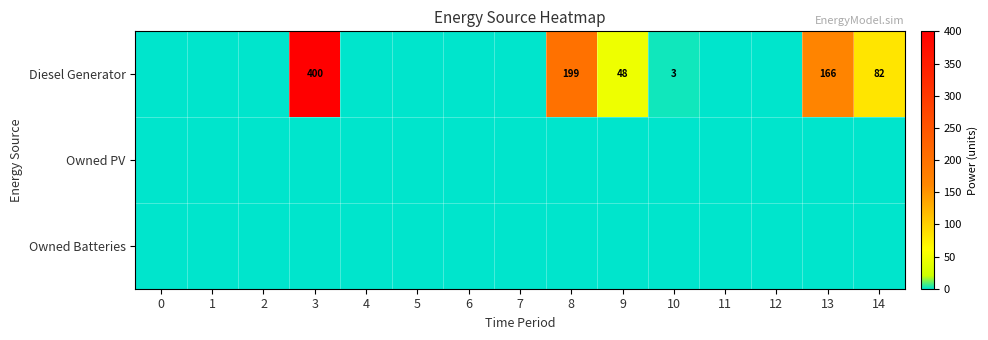

The value of Diesel Generator at 9 is 11. True or false?

False